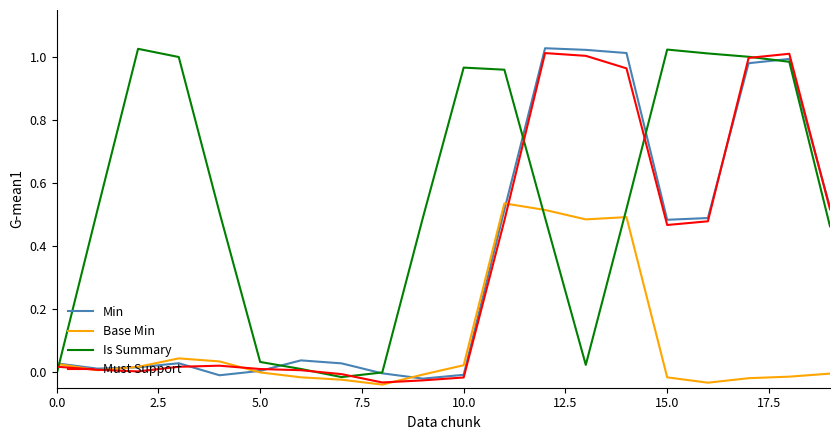

Which series has the largest total across all categories?

Is Summary